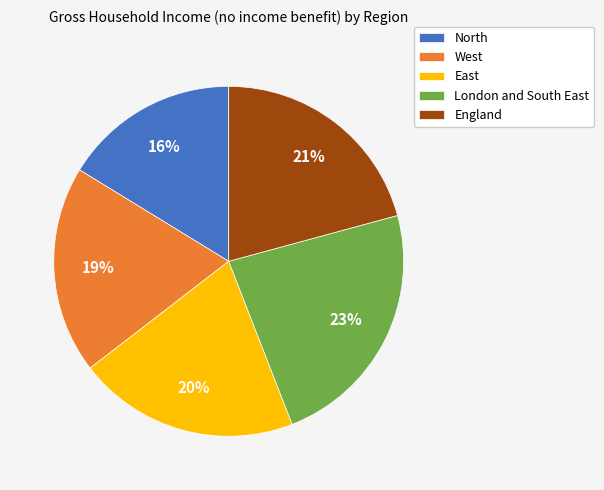

Between West and England, which is larger?

England